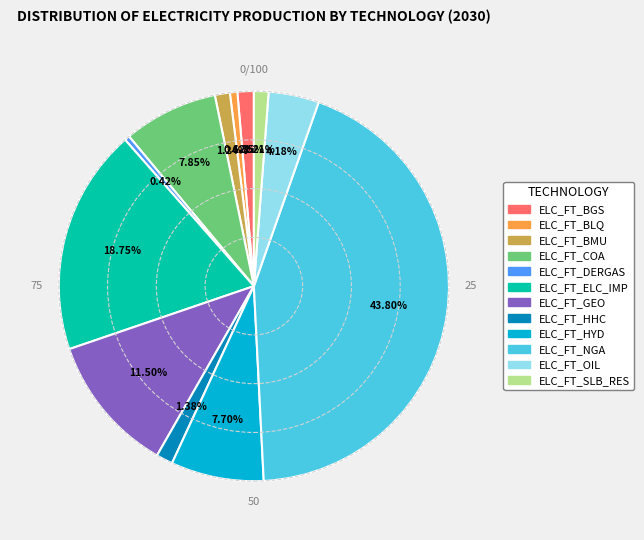

Count the number of slices in the pie.

12